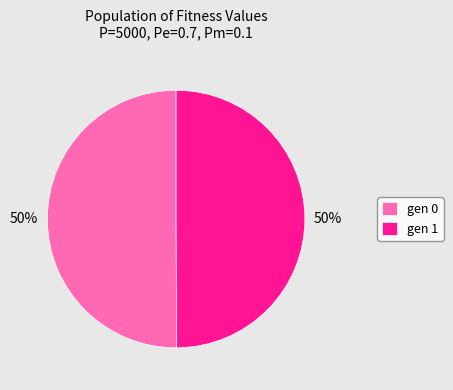

Approximately how many times larger is the value at gen 0 compared to gen 1?

1.0